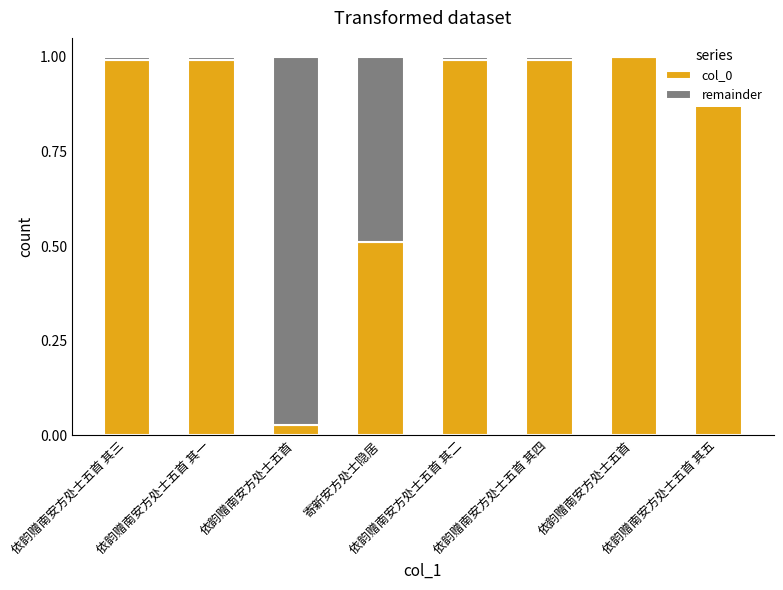

What is the label of the 8th bar from the right?

依韵赠南安方处士五首 其三